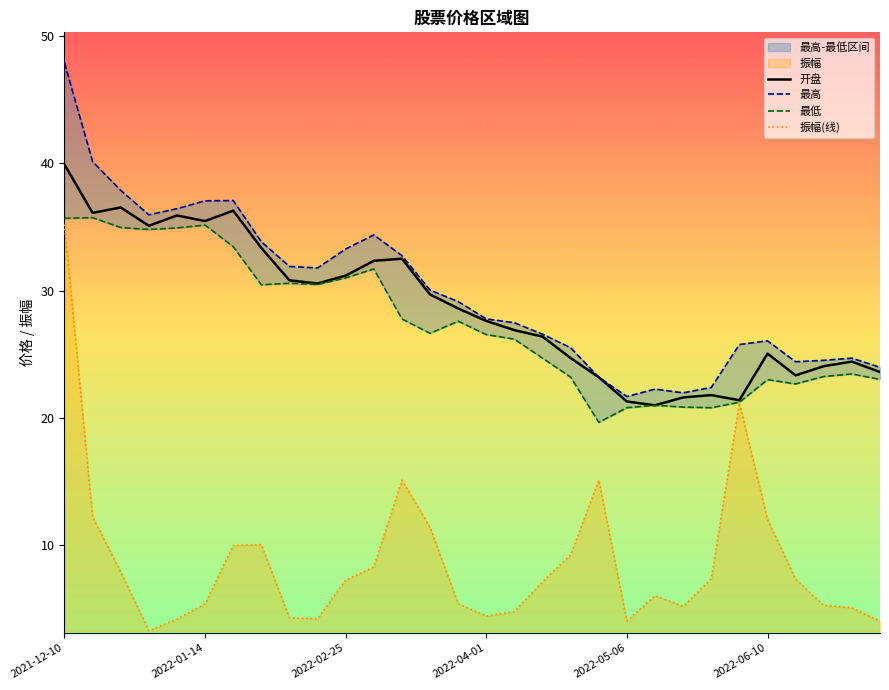

Rank the series by their maximum value, from lowest to highest.

振幅(线), 最低, 开盘, 最高